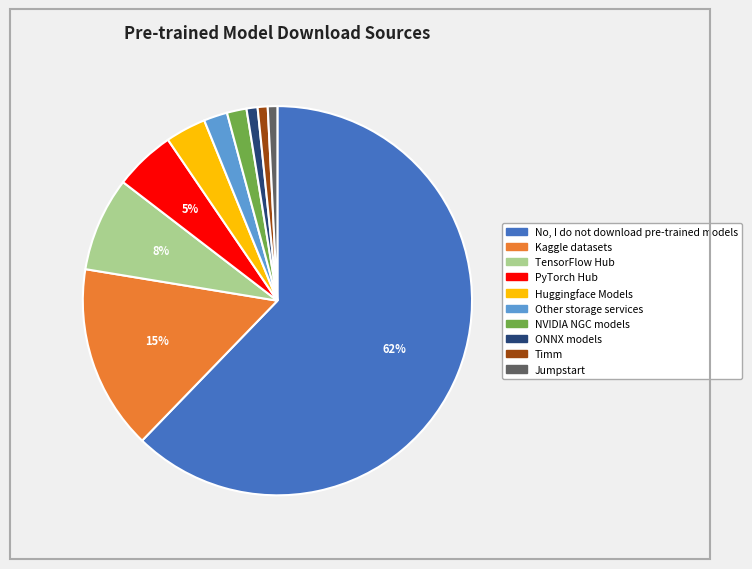

What is the majority slice?

No, I do not download pre-trained models